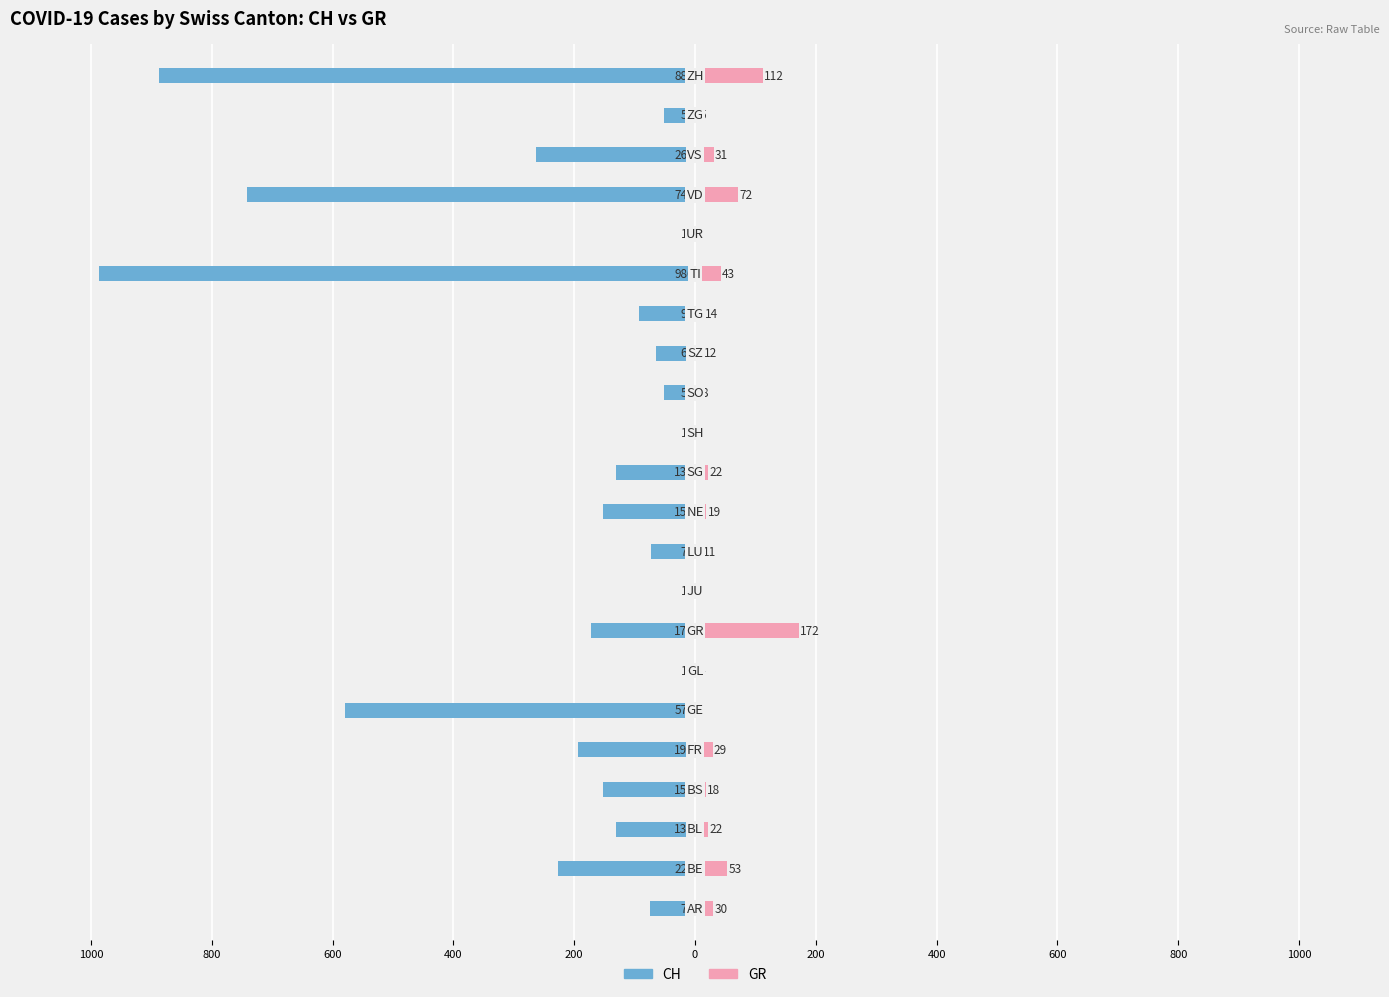

How many values in GR are above zero?

21